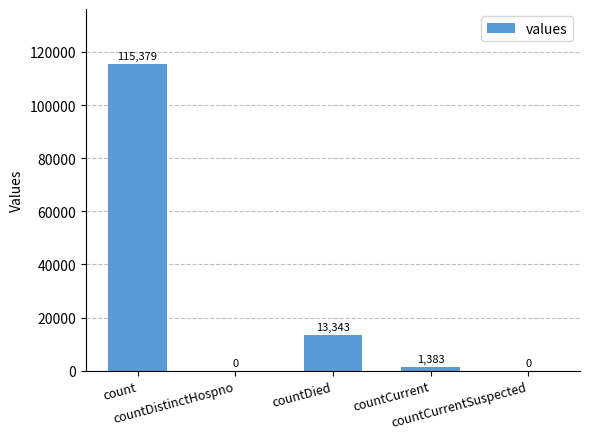

Reading right to left, list all the values displayed in this chart.

countCurrentSuspected=0	countCurrent=1383	countDied=13343	countDistinctHospno=0	count=115379